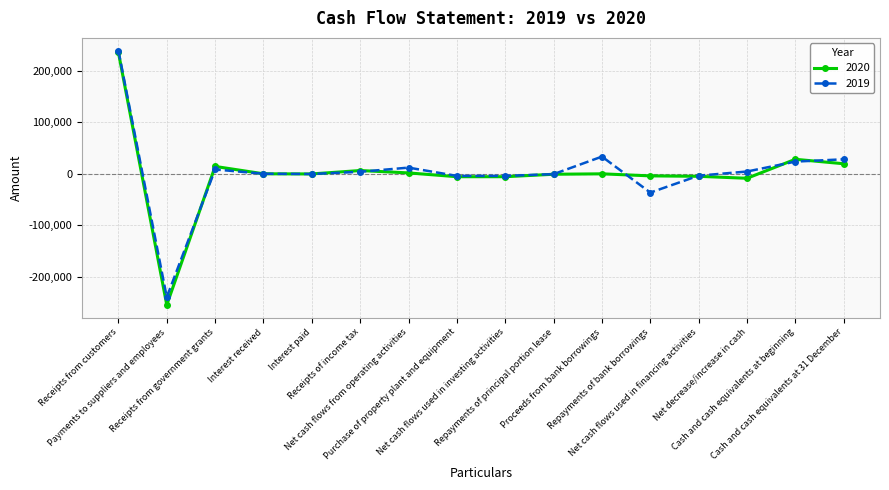

How many data points in 2019 are less than 3977?

8